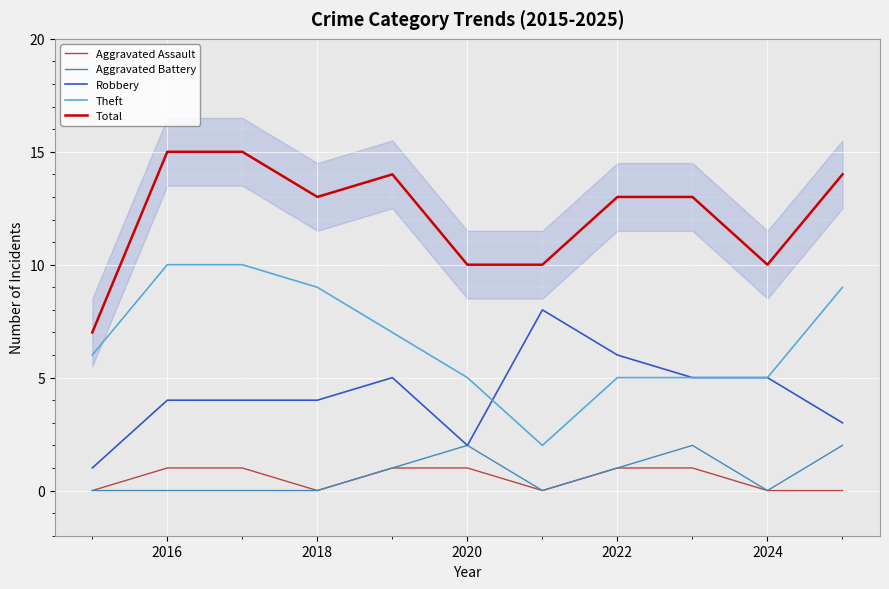

How many lines are shown in the chart?

5